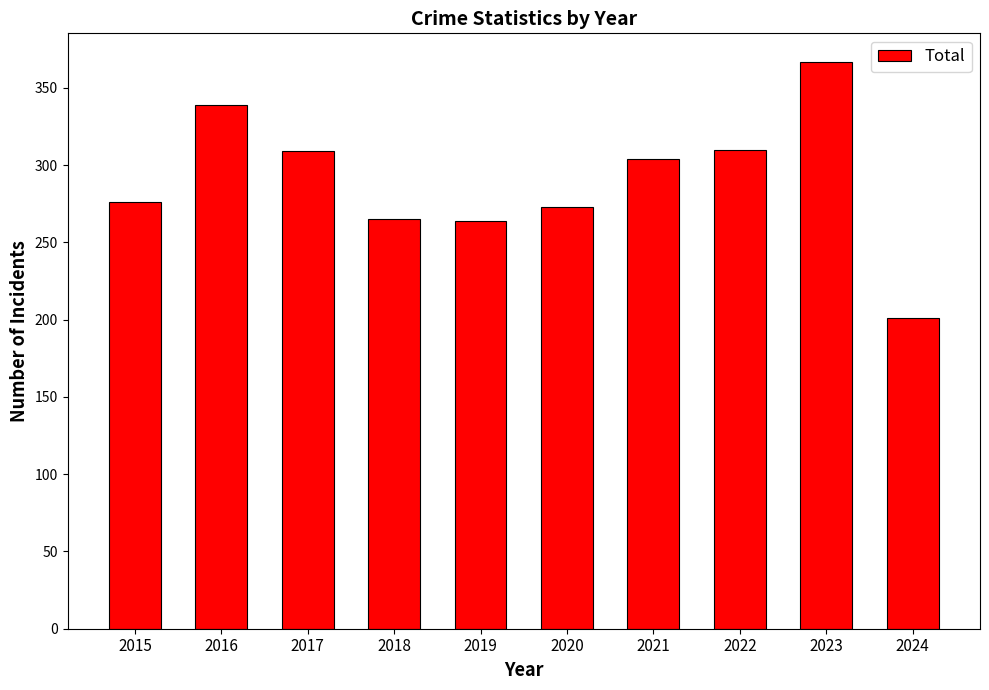

The chart shows a value of 470 at 2022. True or false?

False